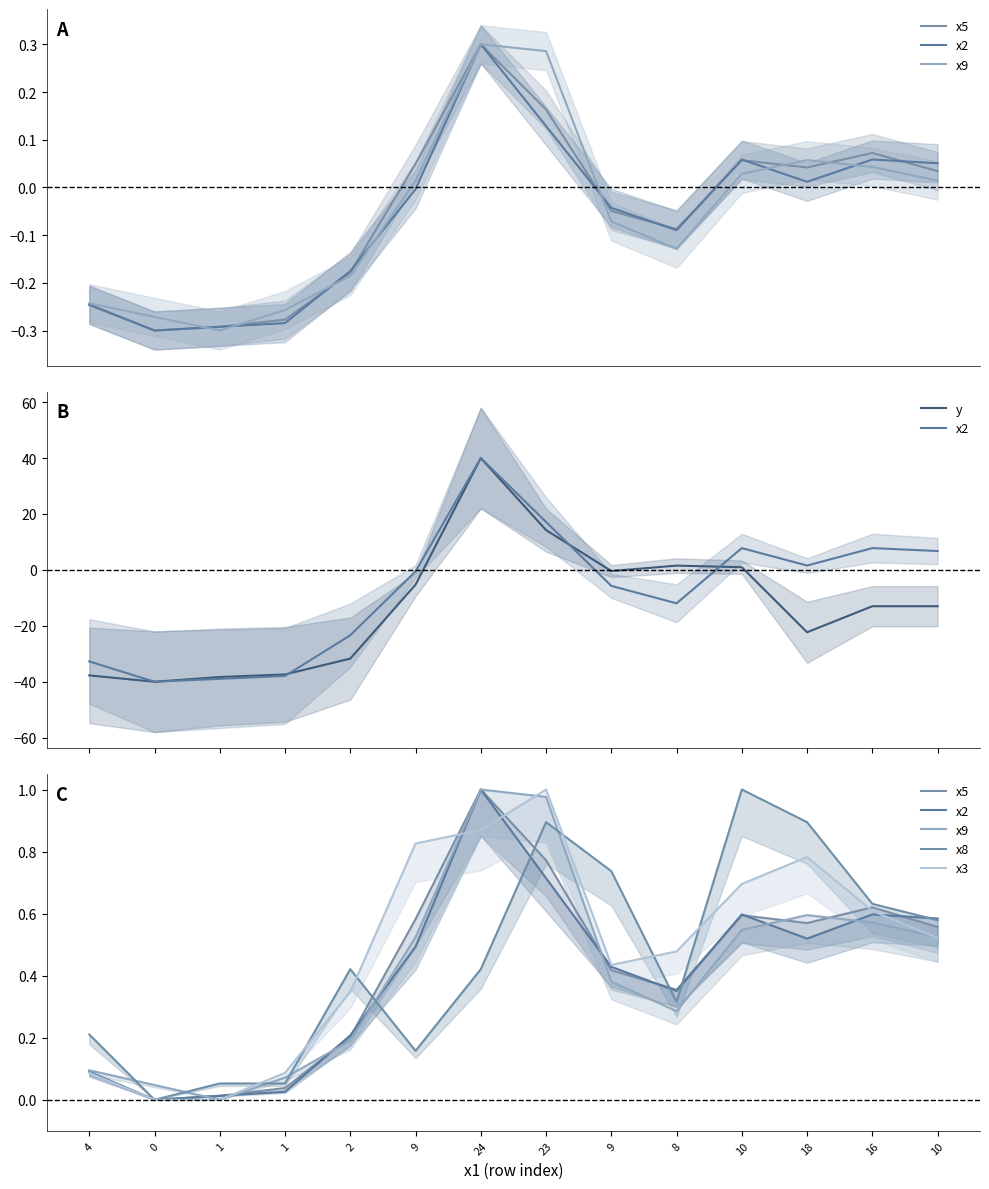

What is the sum of all x5 values?

5.8